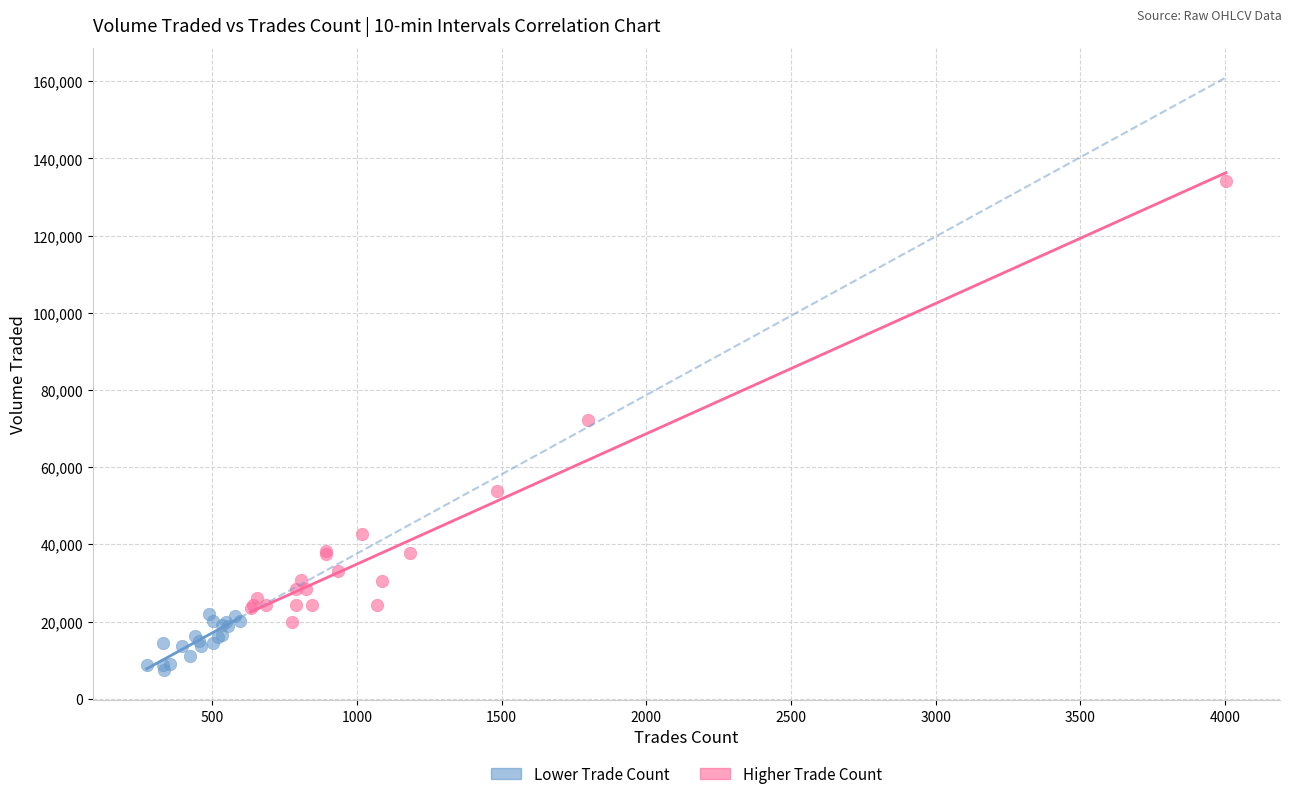

What are all the series names shown in the legend?

Lower Trade Count, Higher Trade Count